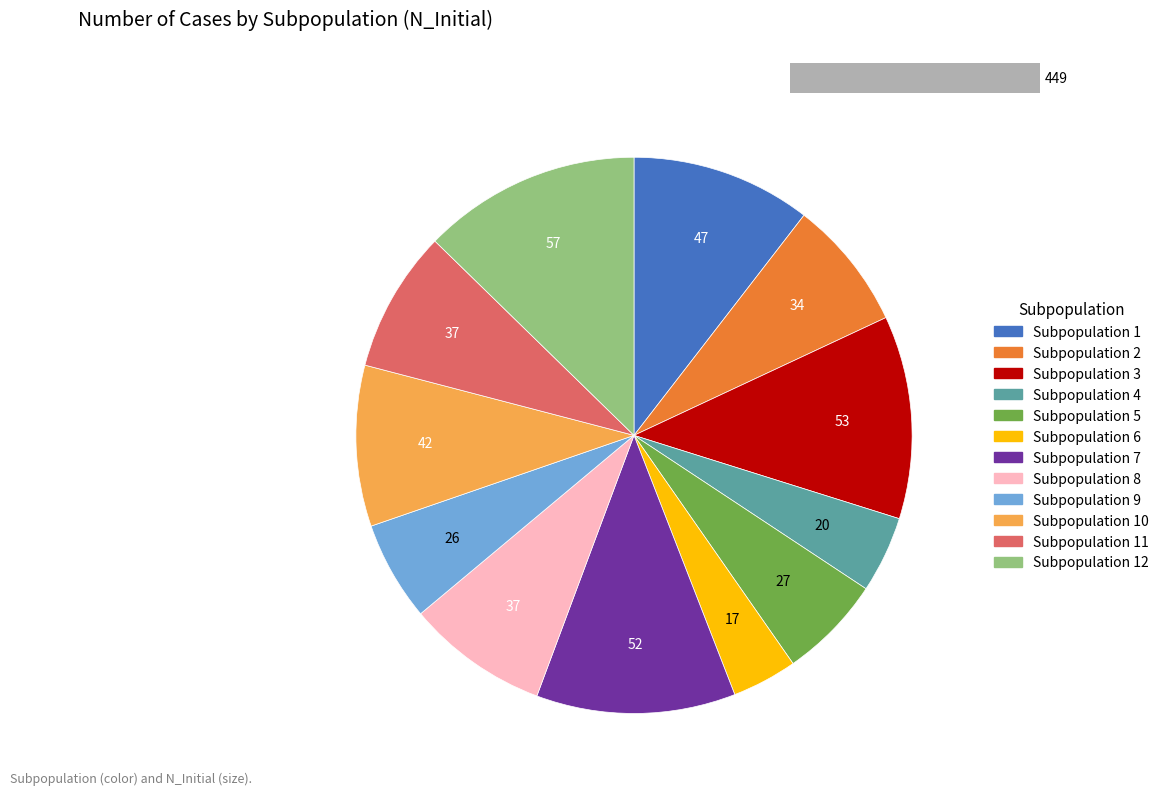

How many slices are in this pie chart?

12